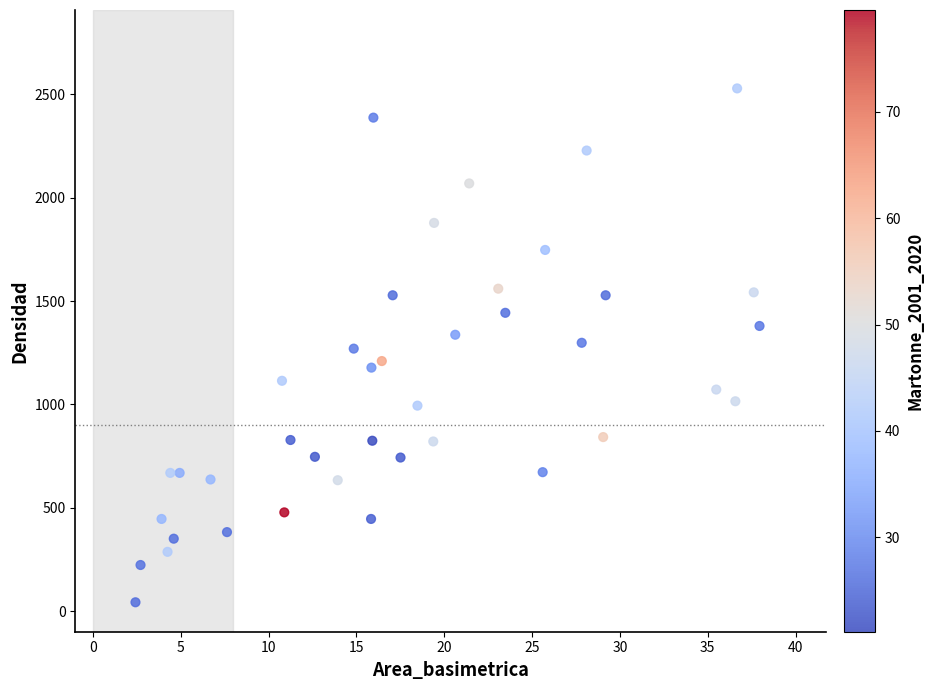

What is the range of Y values (max minus min)?

2486.4